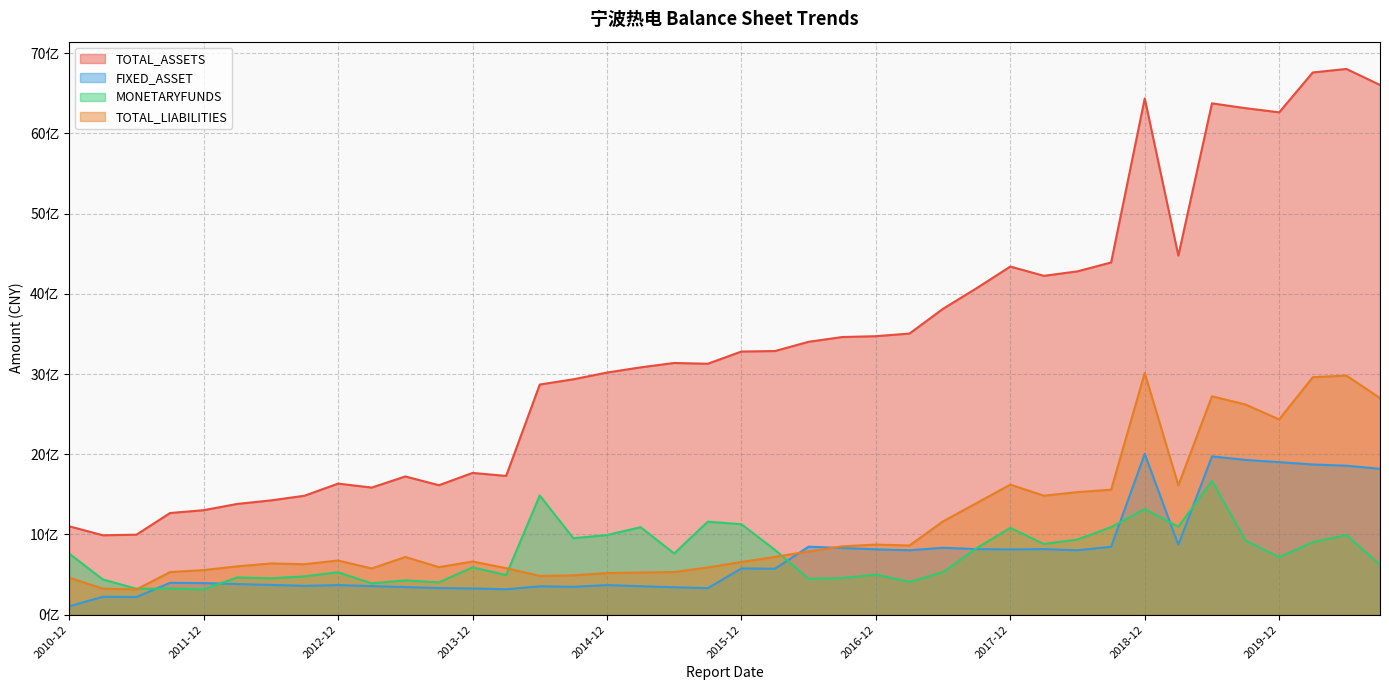

Where do MONETARYFUNDS and FIXED_ASSET first cross each other?

2010-12 and 2011-09